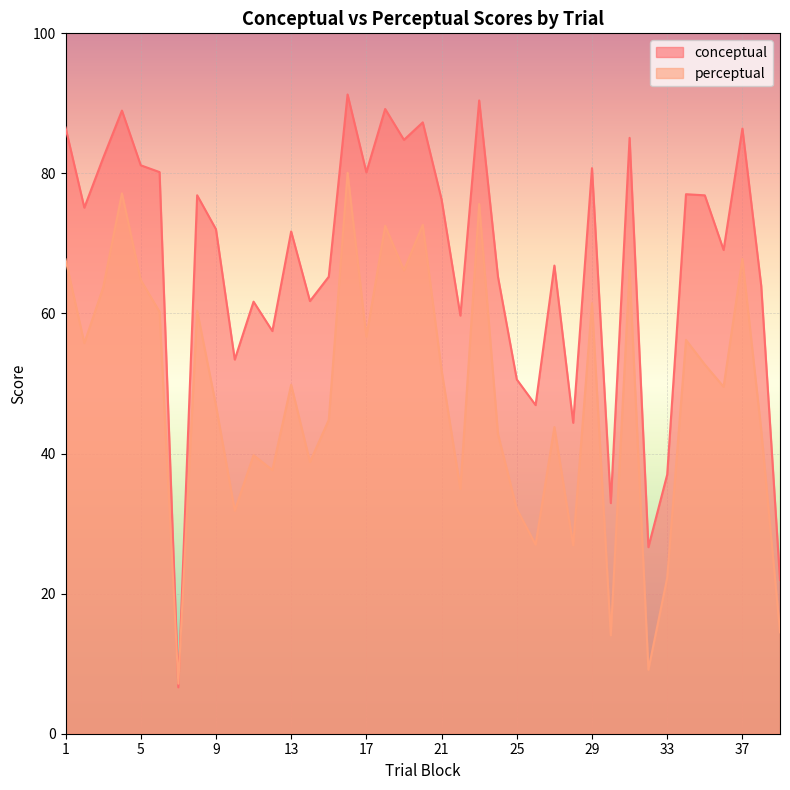

How many interior local valleys does the conceptual series have?

13